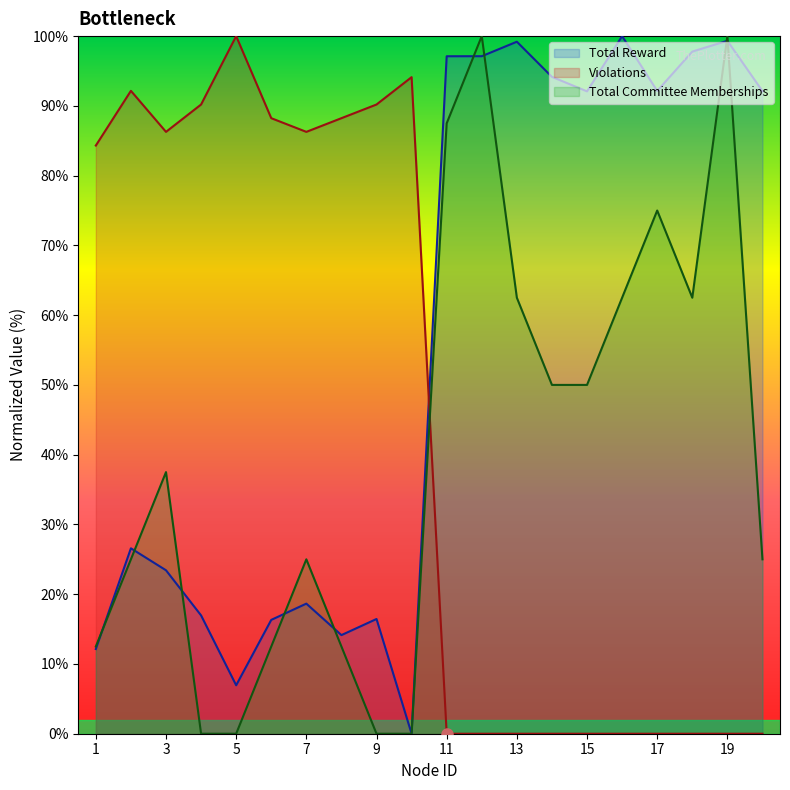

What are all the series names shown in the legend?

Total Reward, Violations, Total Committee Memberships